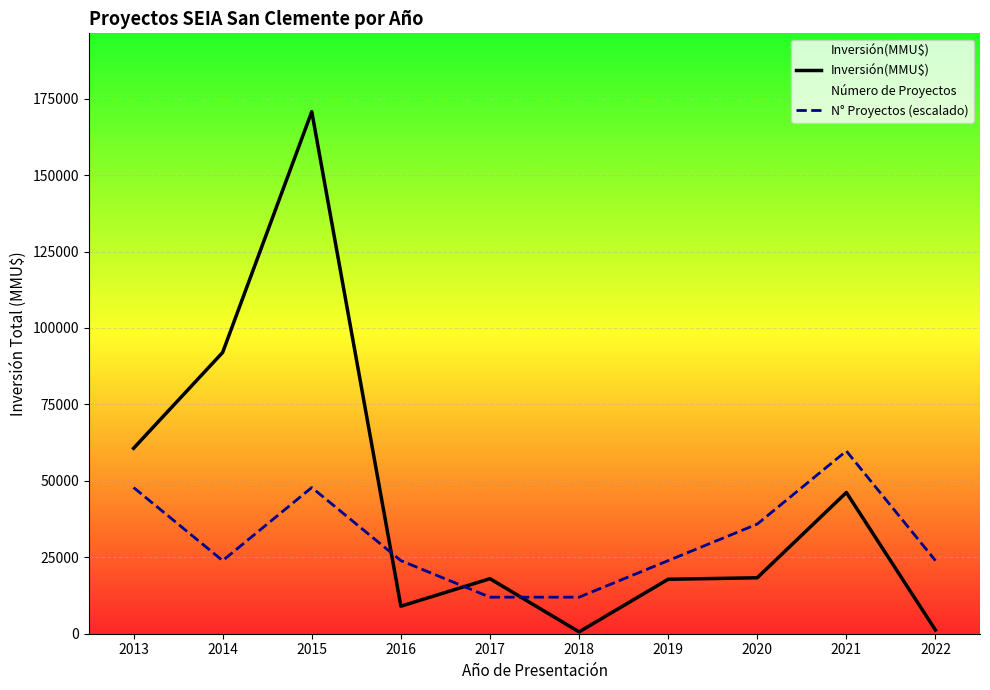

How many lines are shown in the chart?

2